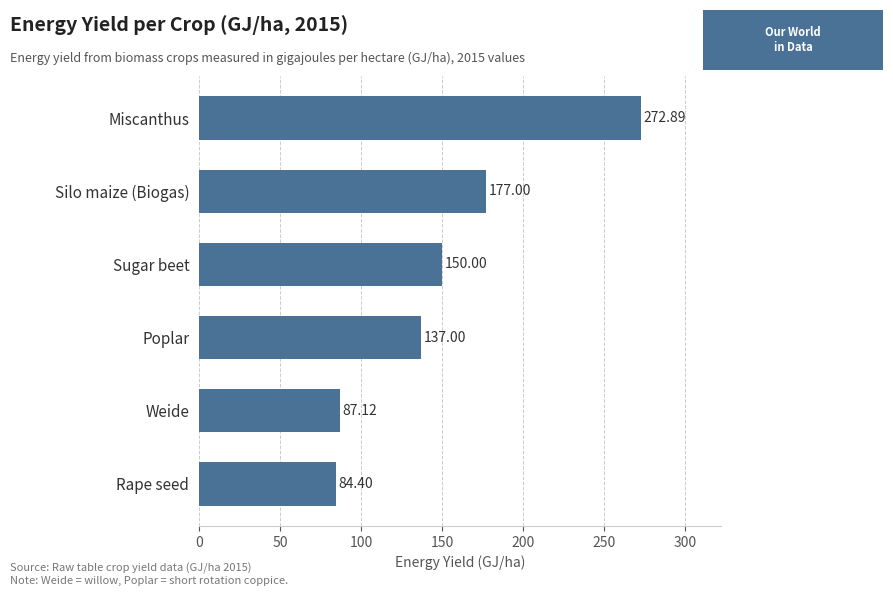

List the labels in order of value, largest first.

Miscanthus, Silo maize (Biogas), Sugar beet, Poplar, Weide, Rape seed